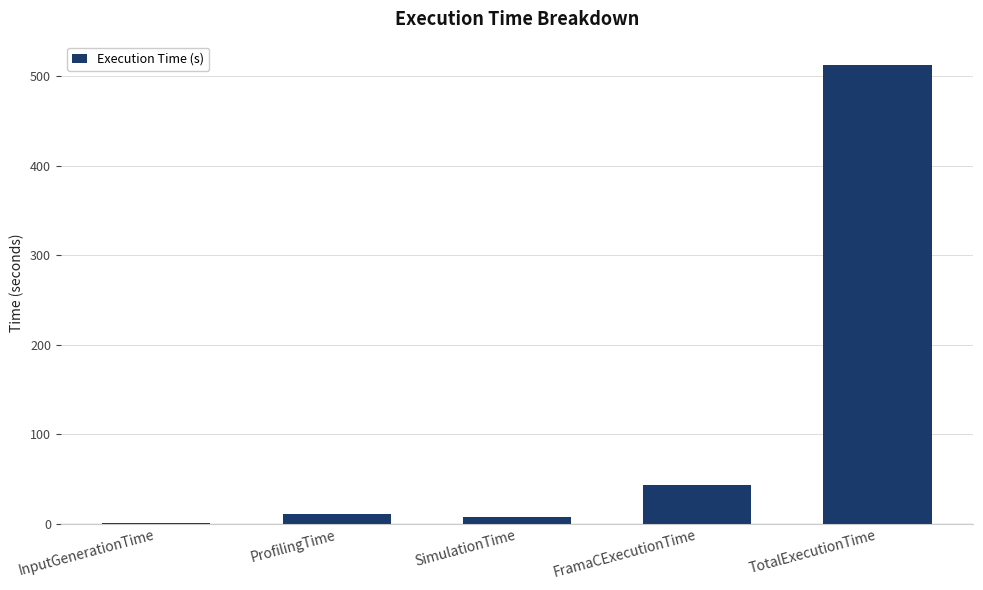

Is it true that the value at FramaCExecutionTime is 42.8?

True